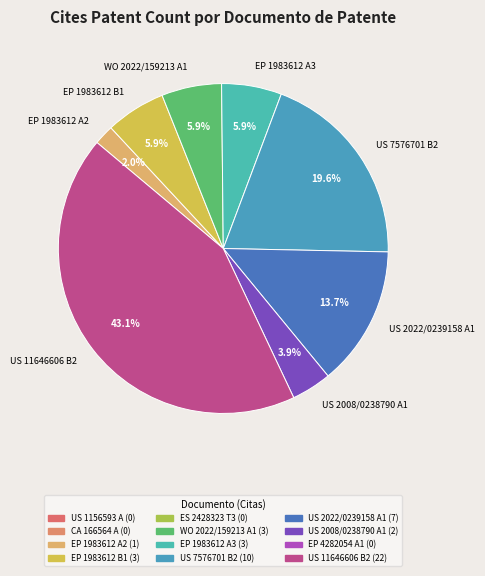

Is the sum of US 2022/0239158 A1 and US 7576701 B2 greater than half?

No